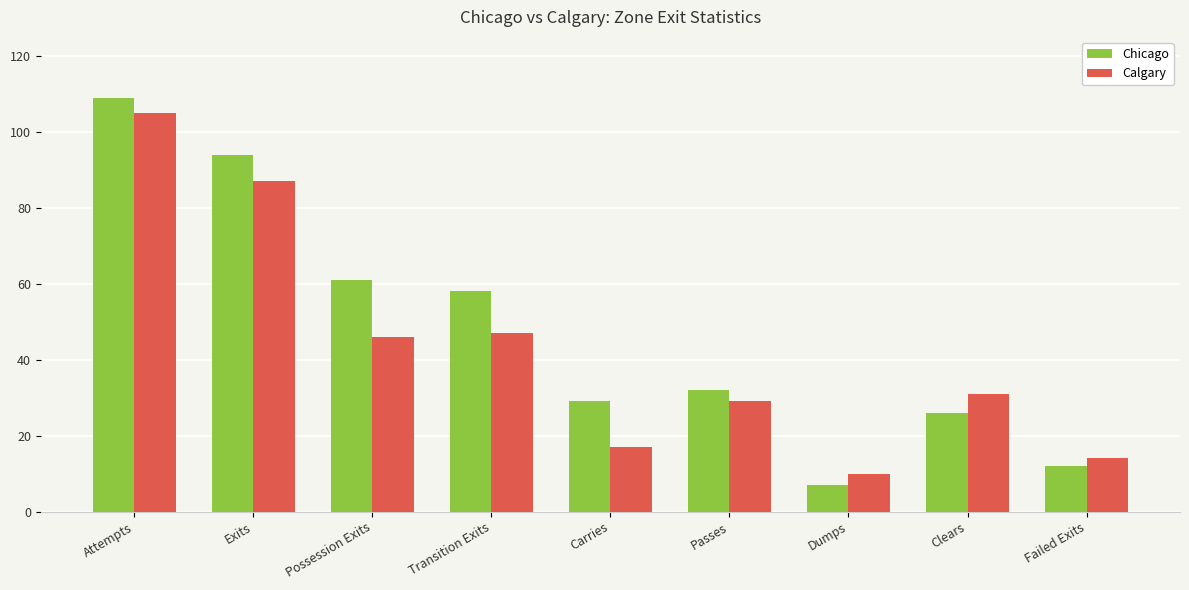

Is it true that Calgary equals 22 at Carries?

False